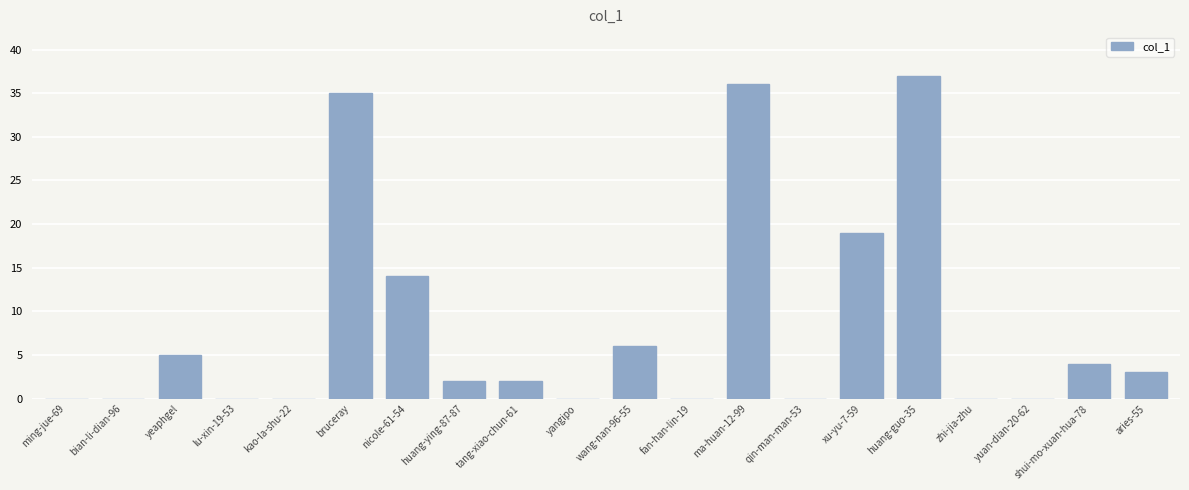

What is the greatest value displayed?

37